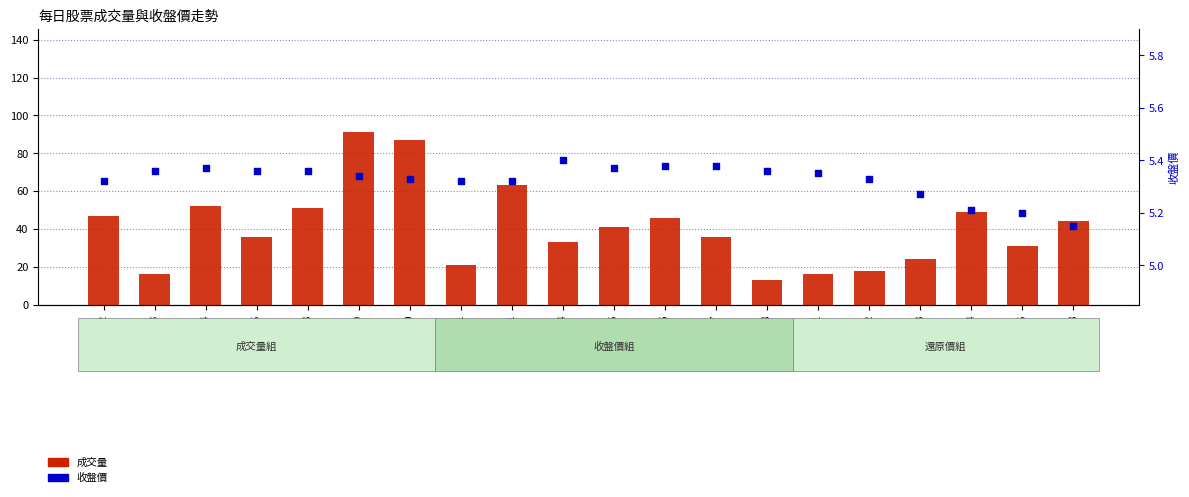

At which category is the sum across all series the highest?

2019-10-29